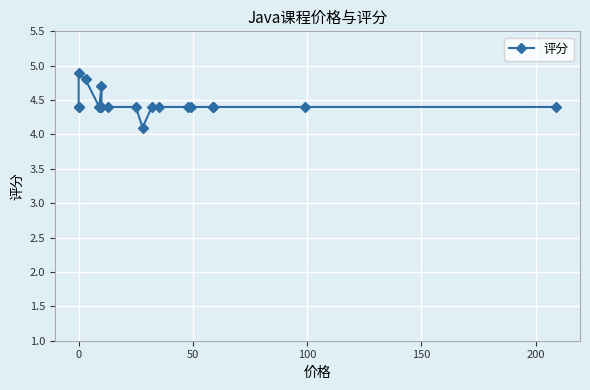

How many values are between 4 and 5?

20